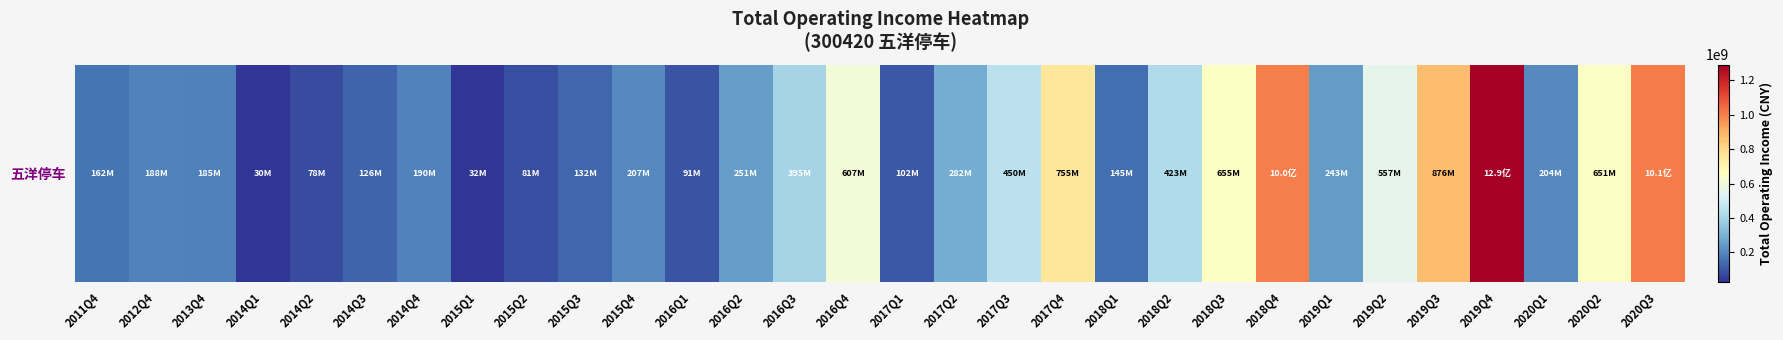

List the labels in order of value, smallest first.

2014Q1, 2015Q1, 2014Q2, 2015Q2, 2016Q1, 2017Q1, 2014Q3, 2015Q3, 2018Q1, 2011Q4, 2013Q4, 2012Q4, 2014Q4, 2020Q1, 2015Q4, 2019Q1, 2016Q2, 2017Q2, 2016Q3, 2018Q2, 2017Q3, 2019Q2, 2016Q4, 2020Q2, 2018Q3, 2017Q4, 2019Q3, 2018Q4, 2020Q3, 2019Q4